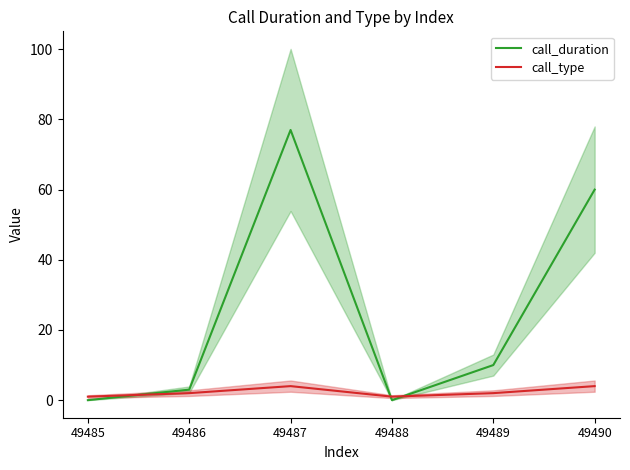

At how many categories does at least one series exceed 45?

2